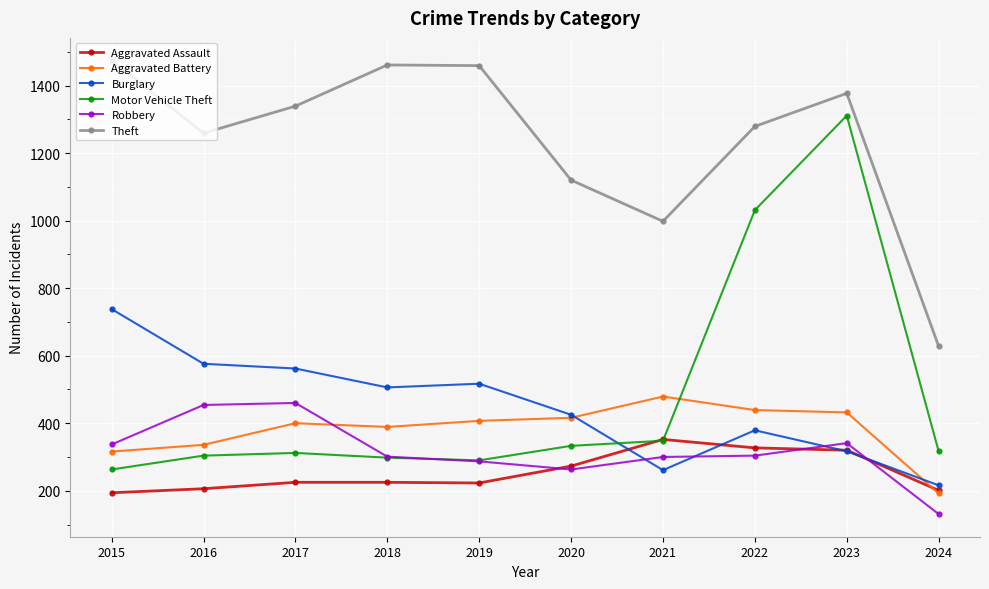

Which series has the widest spread of values?

Motor Vehicle Theft